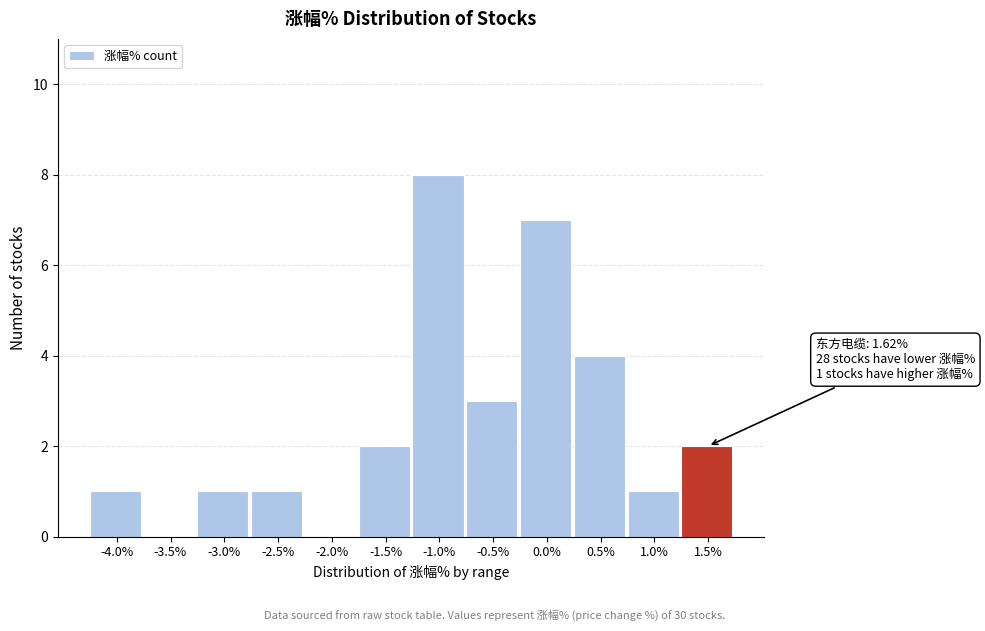

Reading left to right, what are all the values shown in this chart?

-4.0%=1	-3.5%=0	-3.0%=1	-2.5%=1	-2.0%=0	-1.5%=2	-1.0%=8	-0.5%=3	0.0%=7	0.5%=4	1.0%=1	1.5%=2